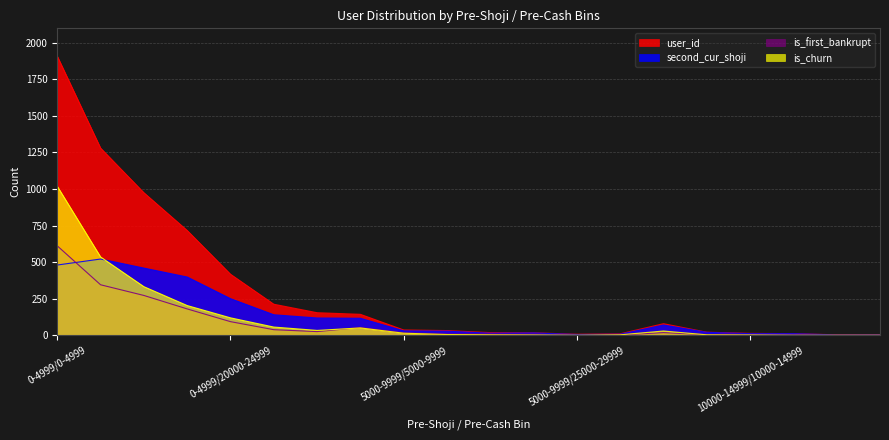

What is the total value across all series at 0-4999/15000-19999?

1497